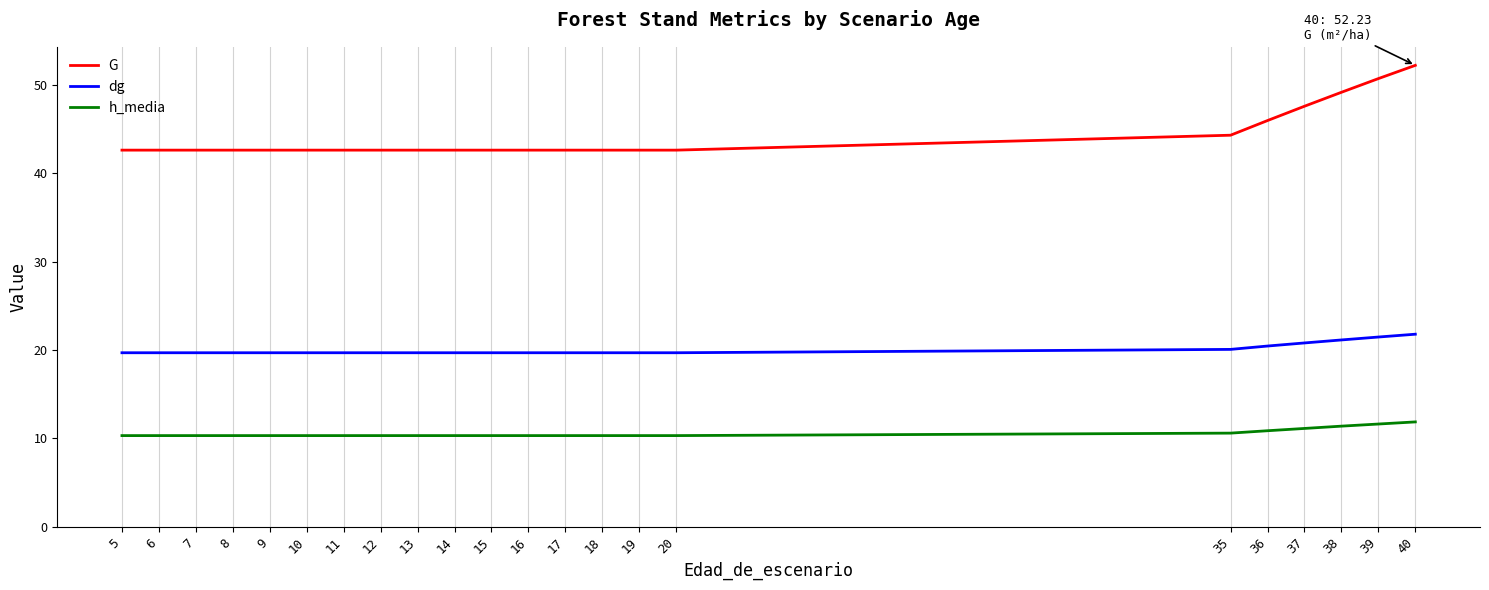

List the series in order of their peak value, lowest first.

h_media, dg, G